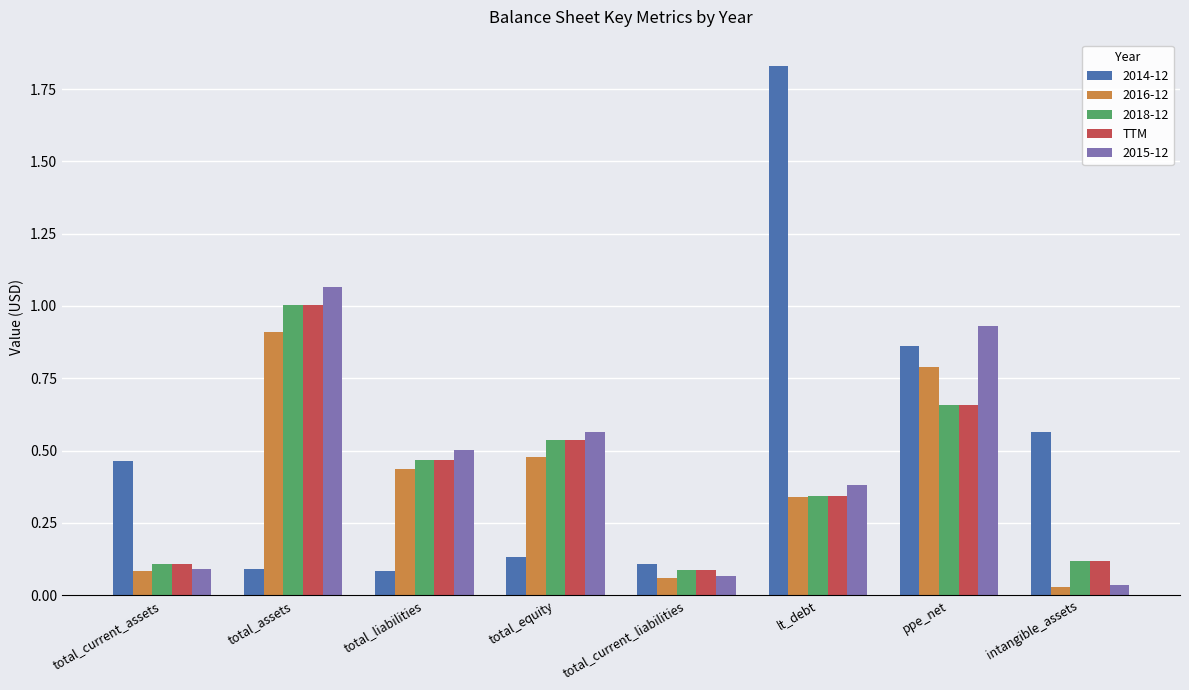

Which series has the largest range (max minus min)?

2014-12